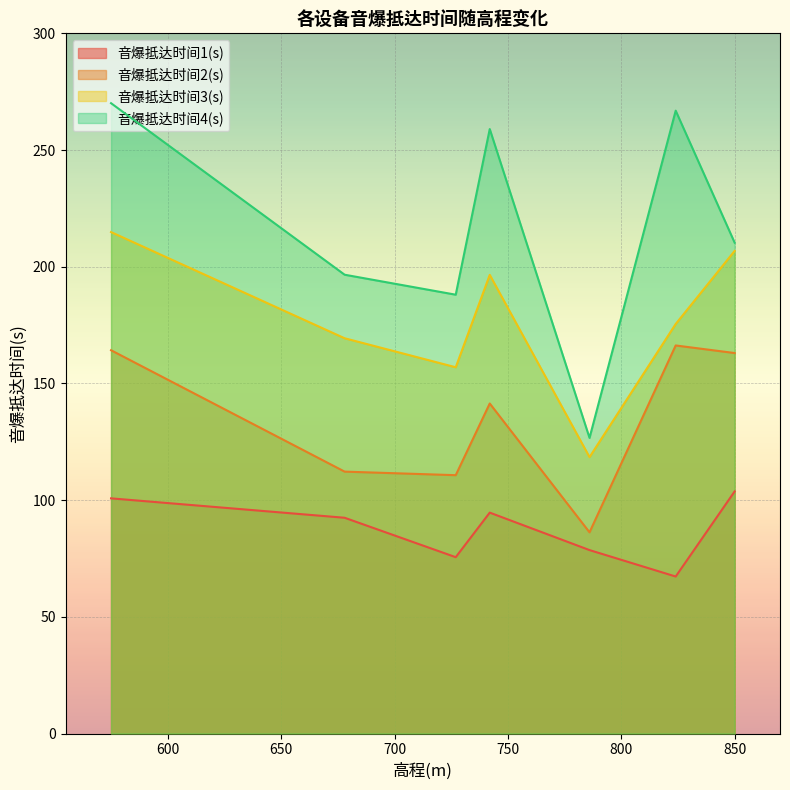

Reading left to right, extract all data points from this chart.

音爆抵达时间1(s): 100.8	92.5	75.6	94.7	78.6	67.3	103.7
音爆抵达时间2(s): 164.2	112.2	110.7	141.4	86.2	166.3	163.0
音爆抵达时间3(s): 214.8	169.4	156.9	196.5	118.4	175.5	206.8
音爆抵达时间4(s): 270.1	196.6	188.0	259.0	126.7	266.9	210.3